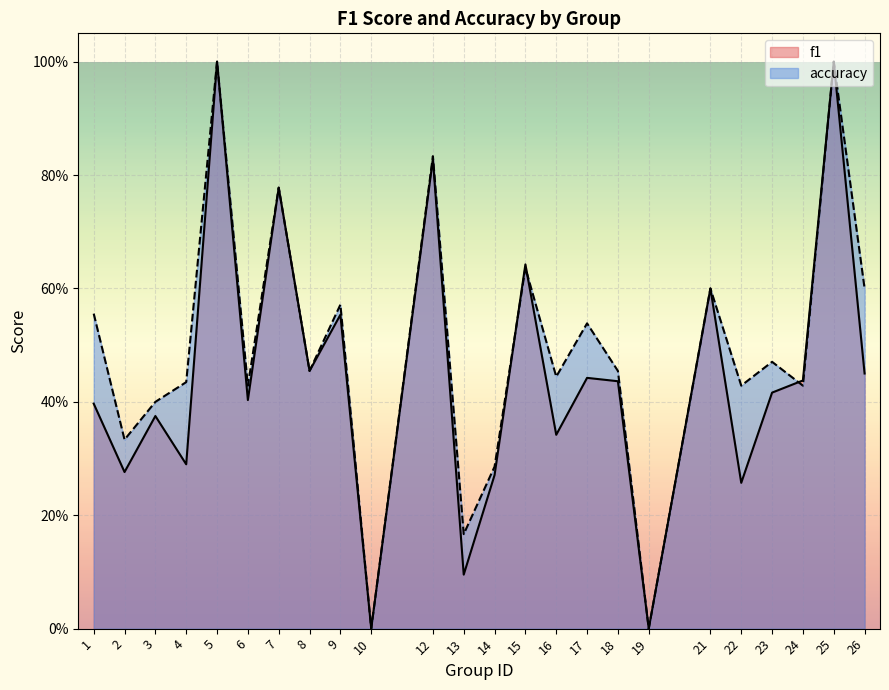

What is the approximate value of f1 at 18?

0.4